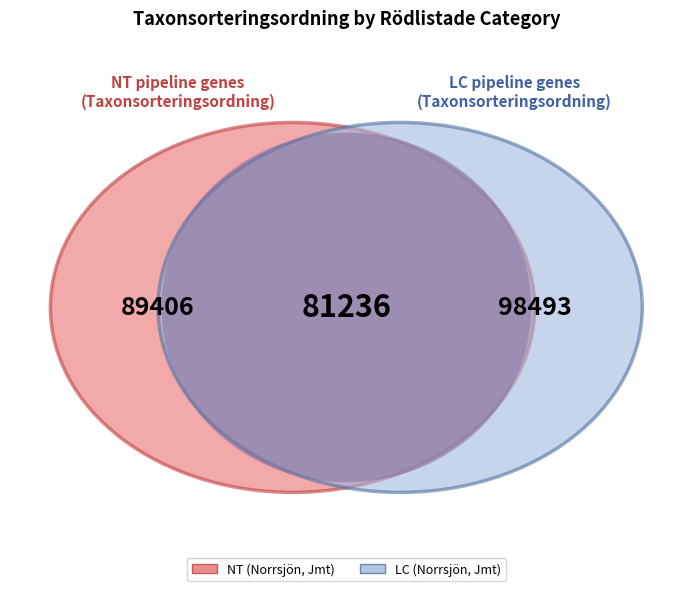

True or false: 103003371 accounts for 42% of the total.

False